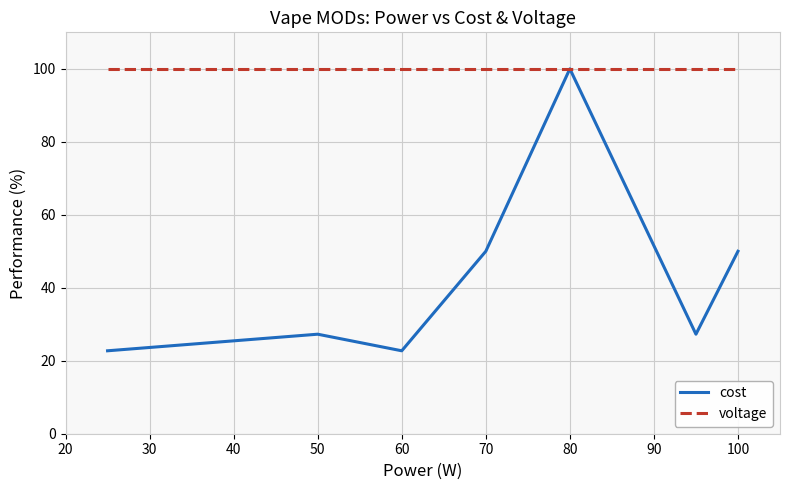

Which series has the largest range (max minus min)?

cost